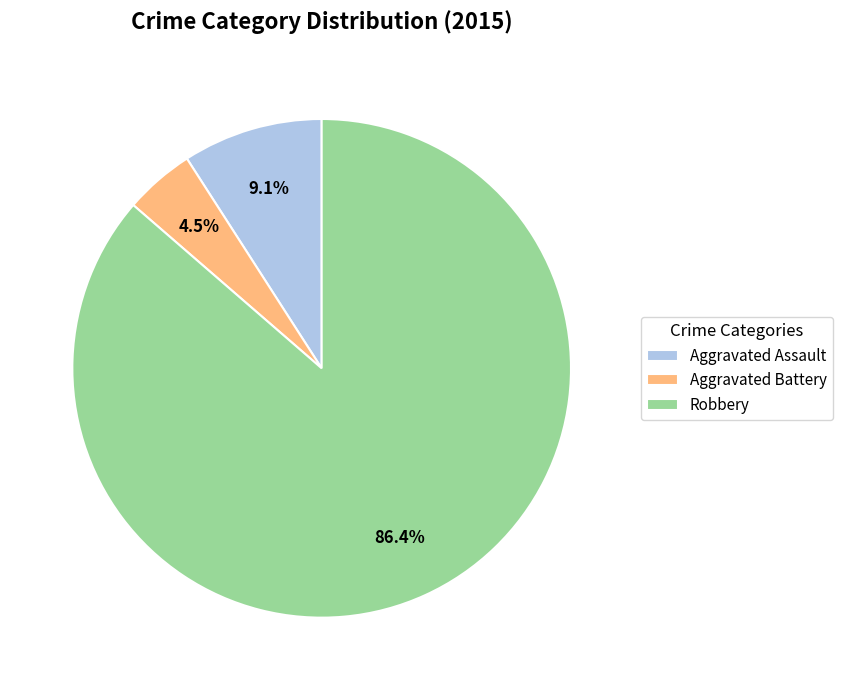

To the nearest percent, what is the difference between the Aggravated Assault and Robbery slice percentages?

77%